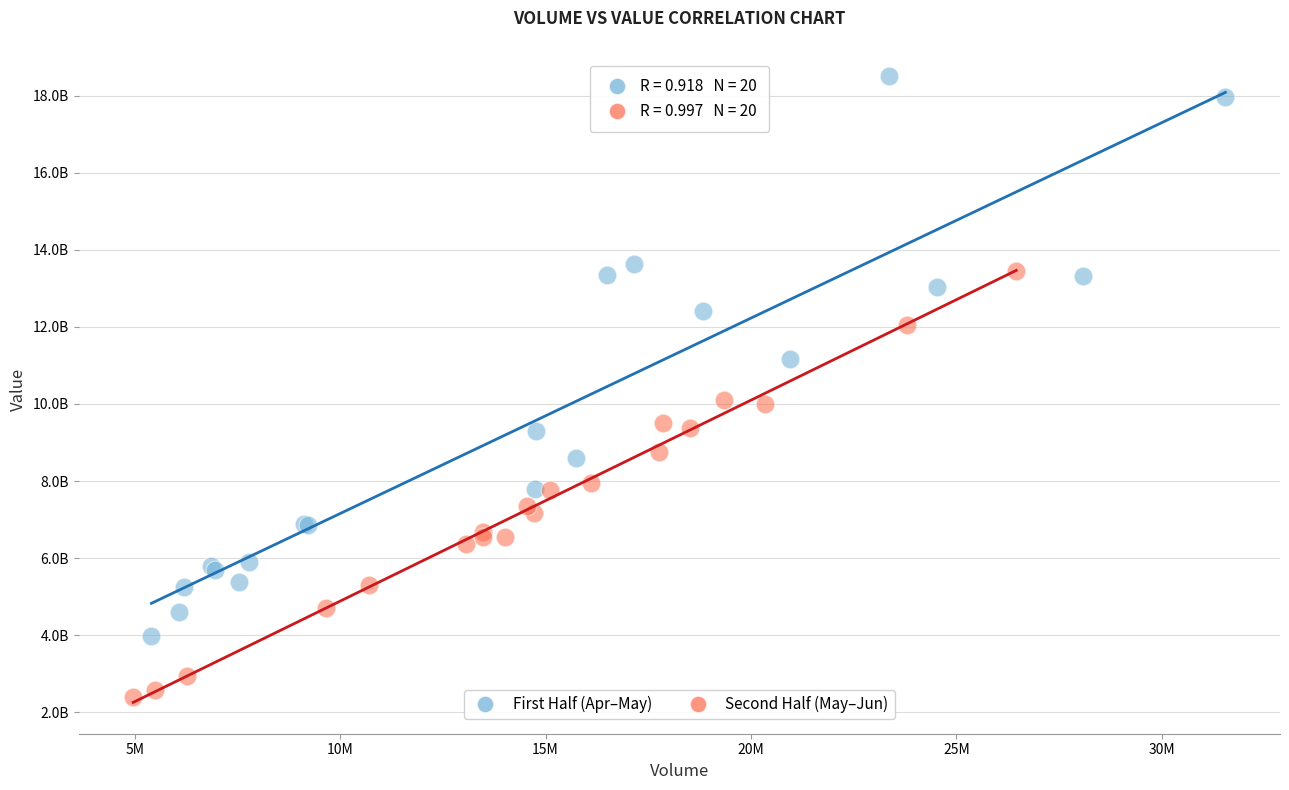

What are all the series names shown in the legend?

First Half (Apr–May), Second Half (May–Jun)